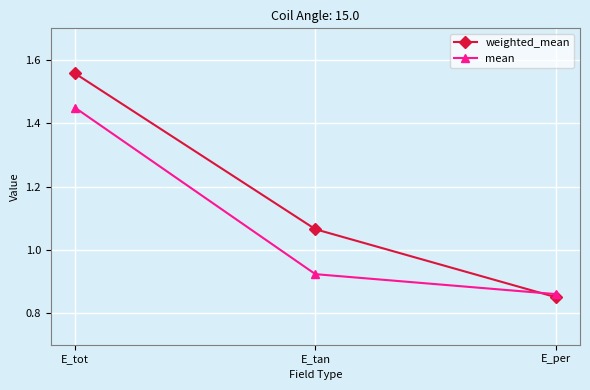

At which category is the sum across all series the highest?

E_tot